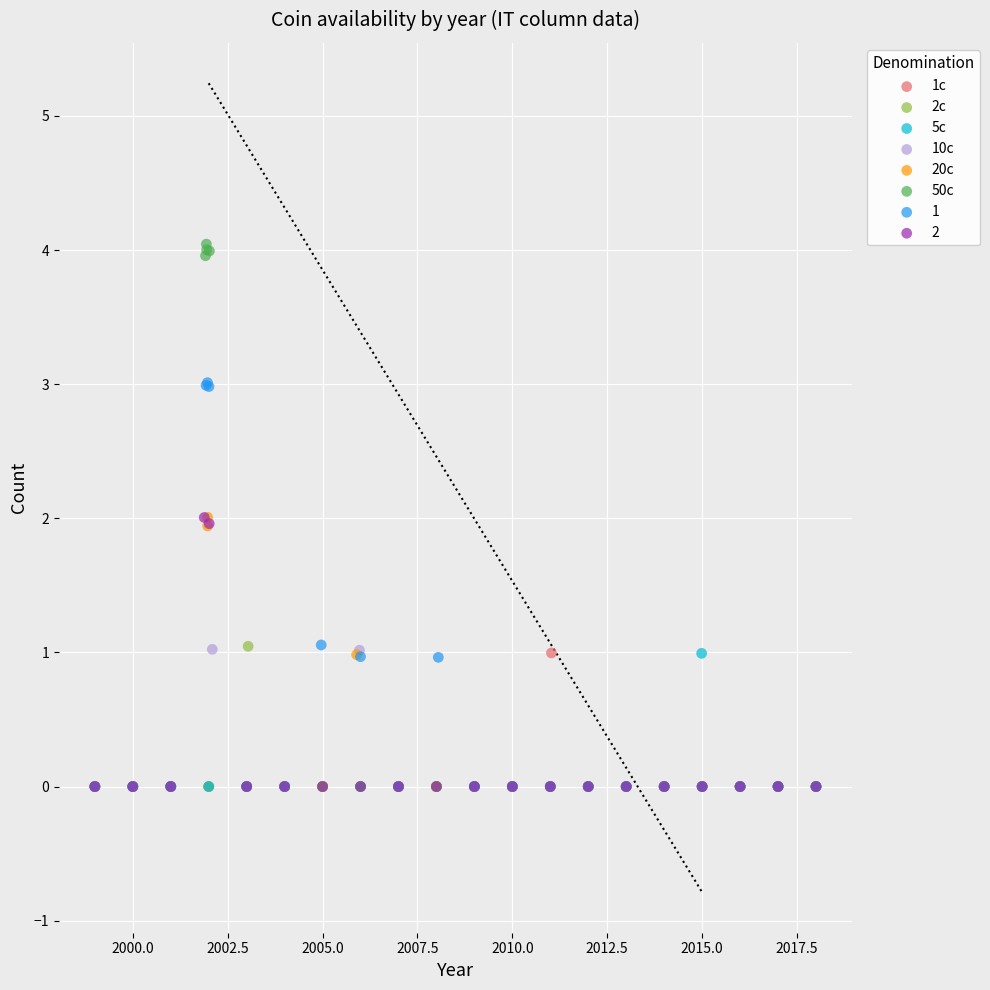

Which series has the widest spread of Y values?

50c